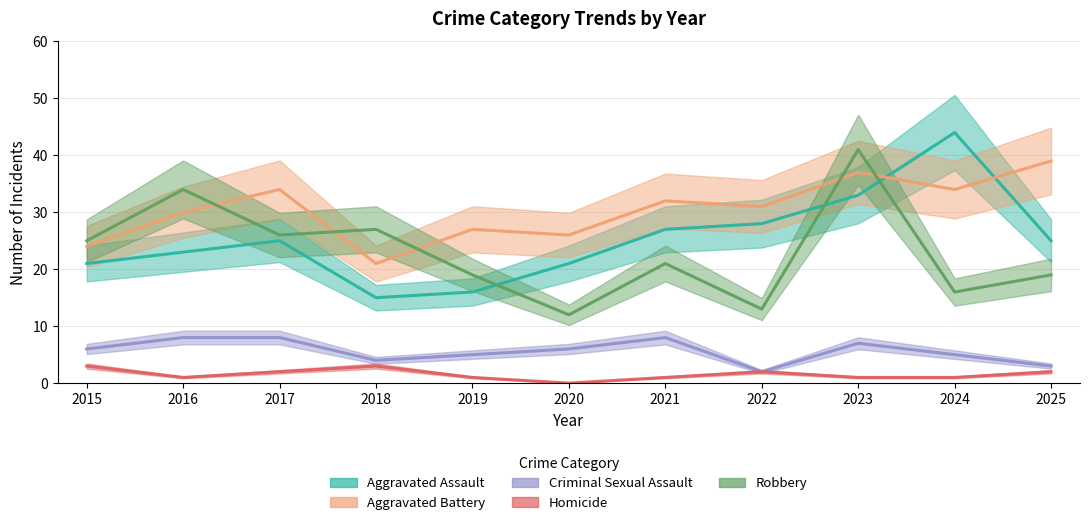

What is the sum of the Criminal Sexual Assault values at 2019 and 2017?

13